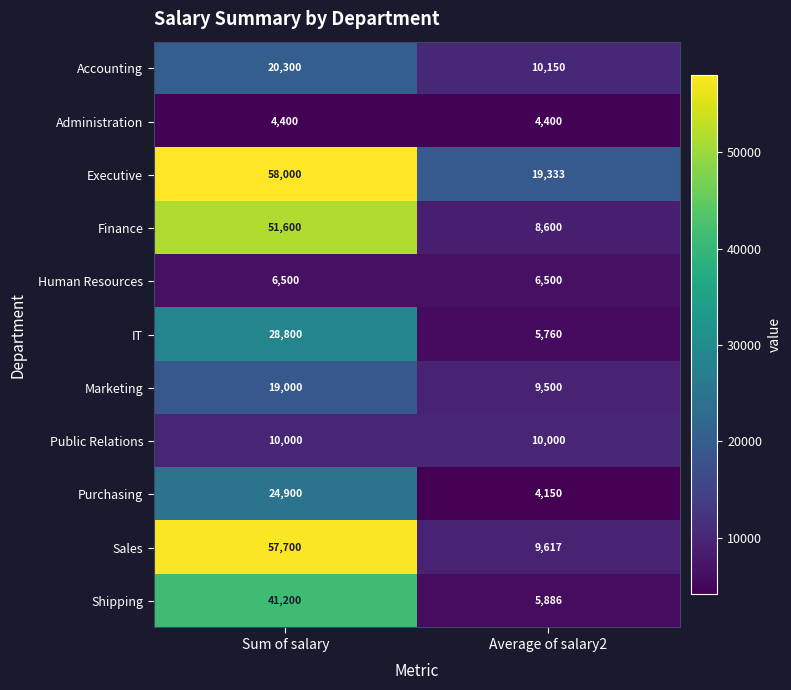

What is the spread (max minus min) of values at Average of salary2?

15183